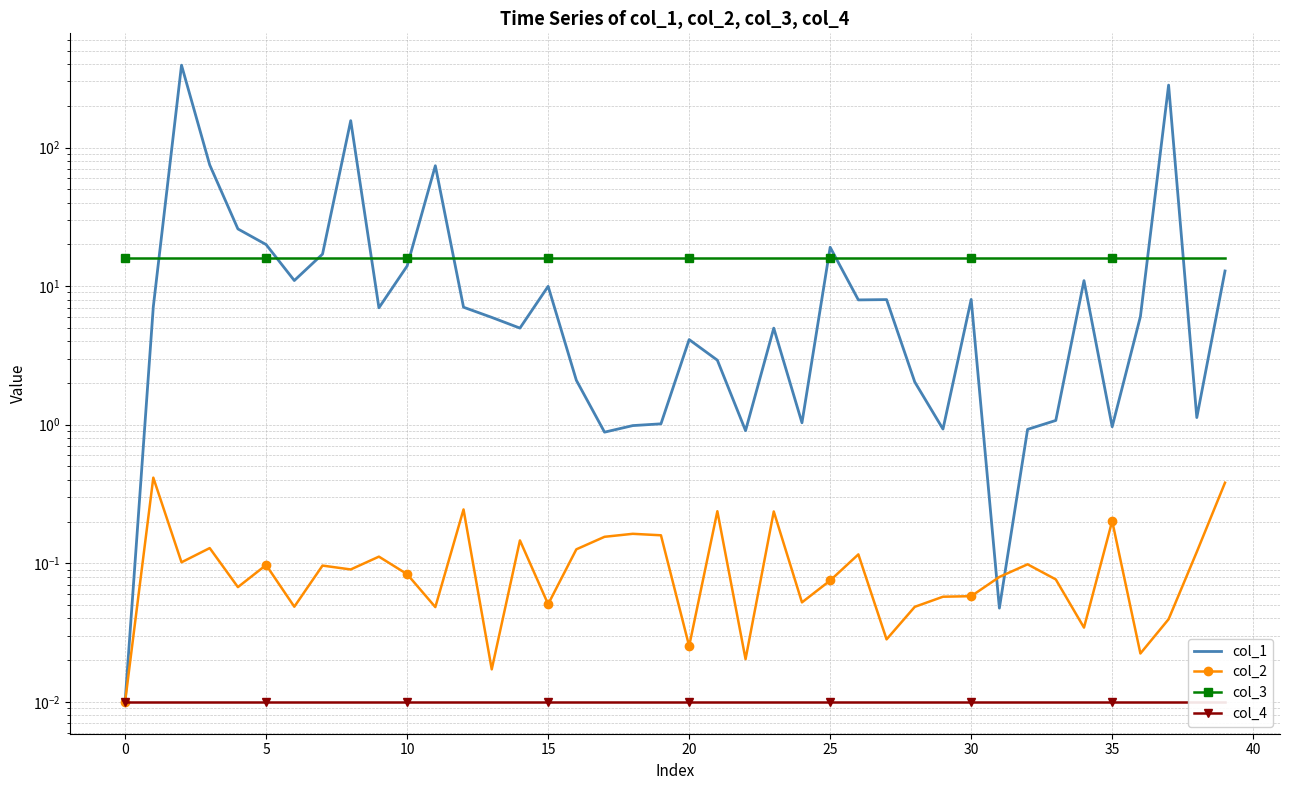

Between 25 and 13, which is larger?

25